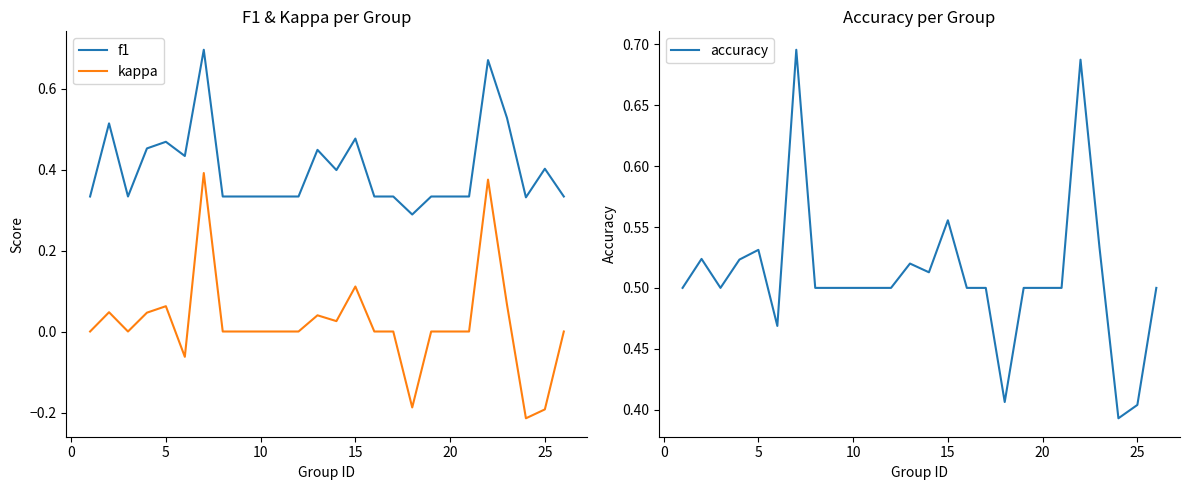

True or false: f1 and kappa cross at least once.

False